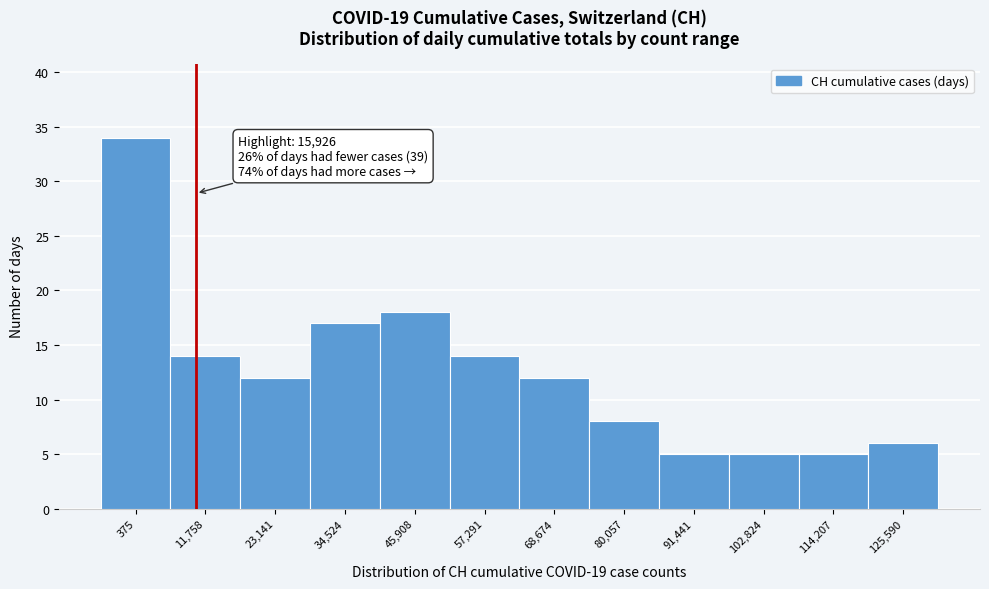

Reading left to right, what are all the values shown in this chart?

34	14	12	17	18	14	12	8	5	5	5	6